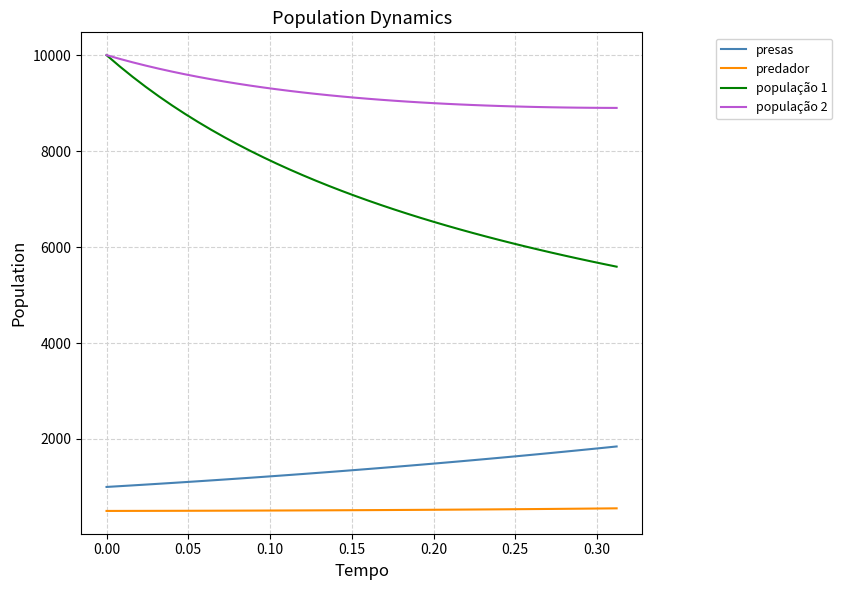

What is the minimum value for predador?

500.0